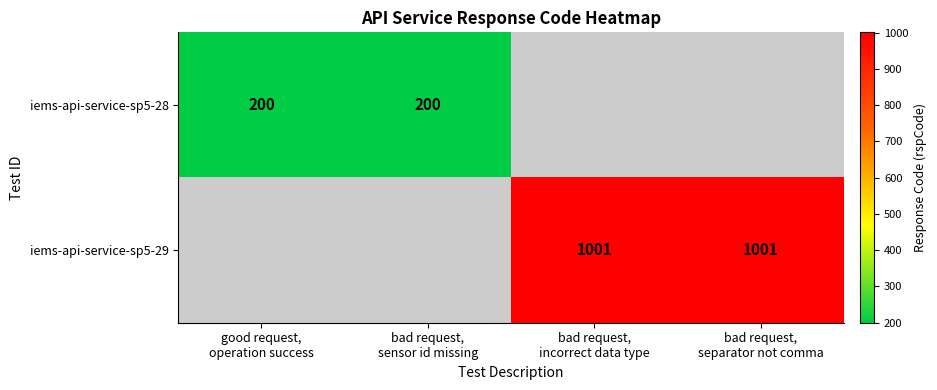

Rank the series by their average value, from lowest to highest.

iems-api-service-sp5-28, iems-api-service-sp5-29